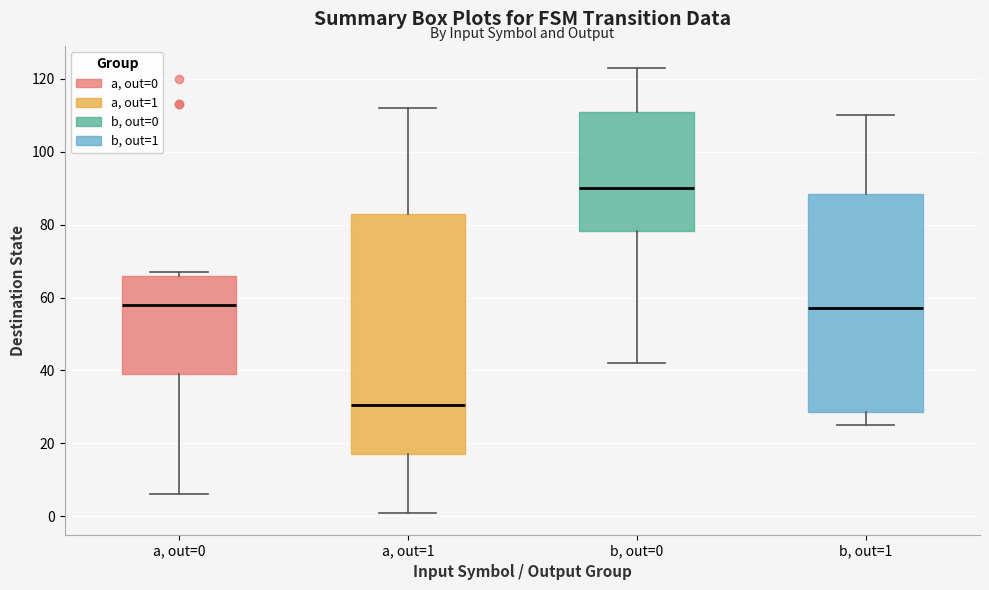

Where does the median line of the box for b, out=0 sit on the y-axis? The values are not printed on the chart, so give them approximately, as read against the axis.

90